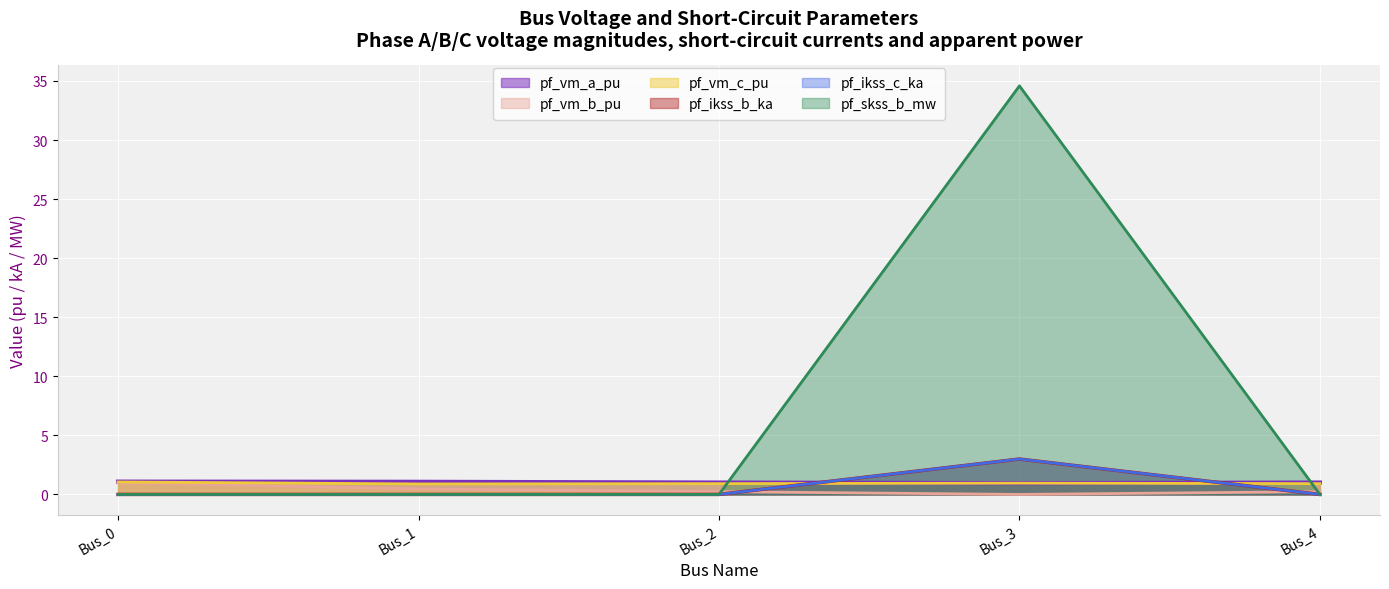

At how many categories does at least one series exceed 26?

1